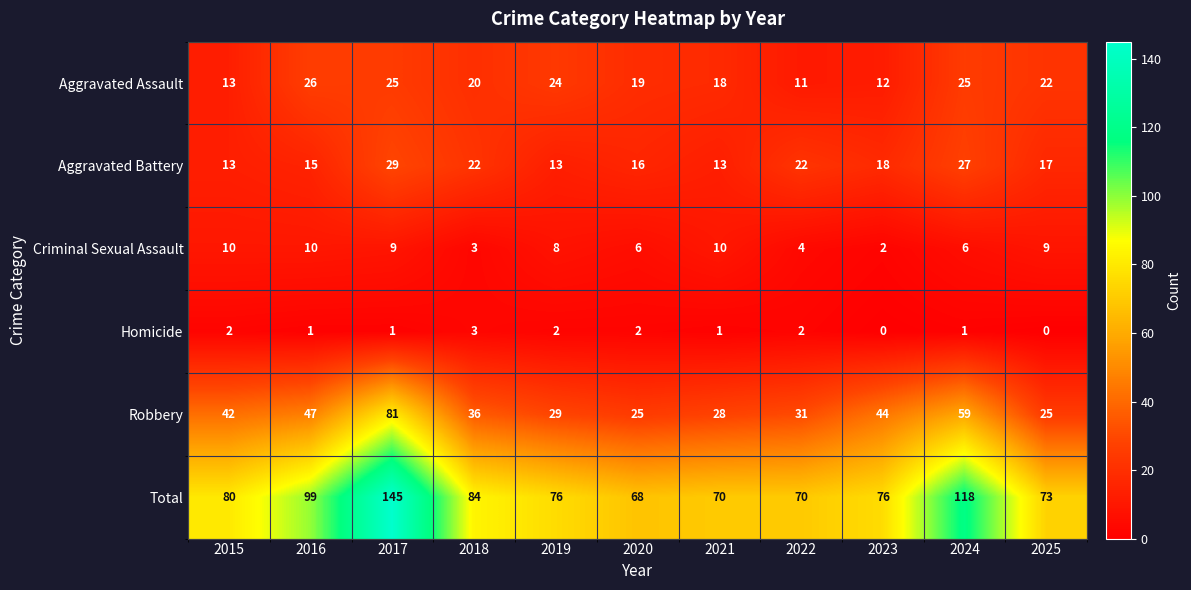

At which label does Aggravated Assault reach its peak?

2016